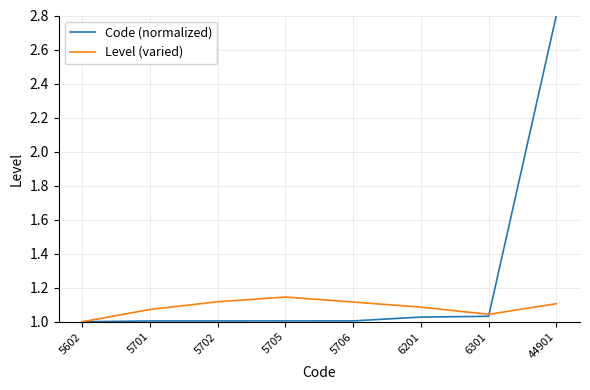

Which series has the widest spread of values?

Code (normalized)